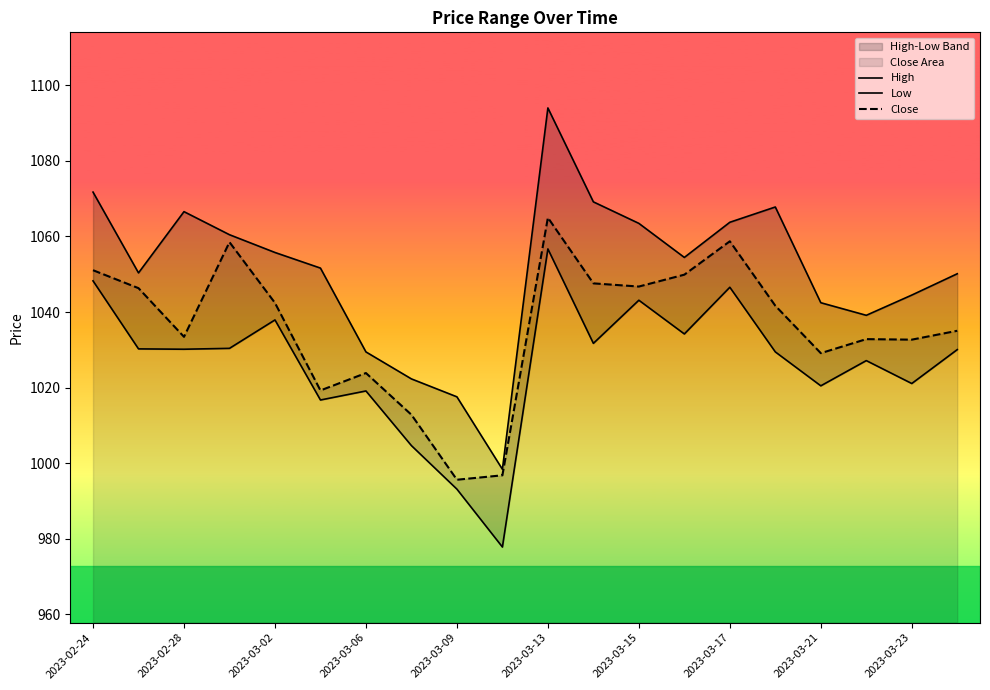

How many data points in High are less than 1054?

10